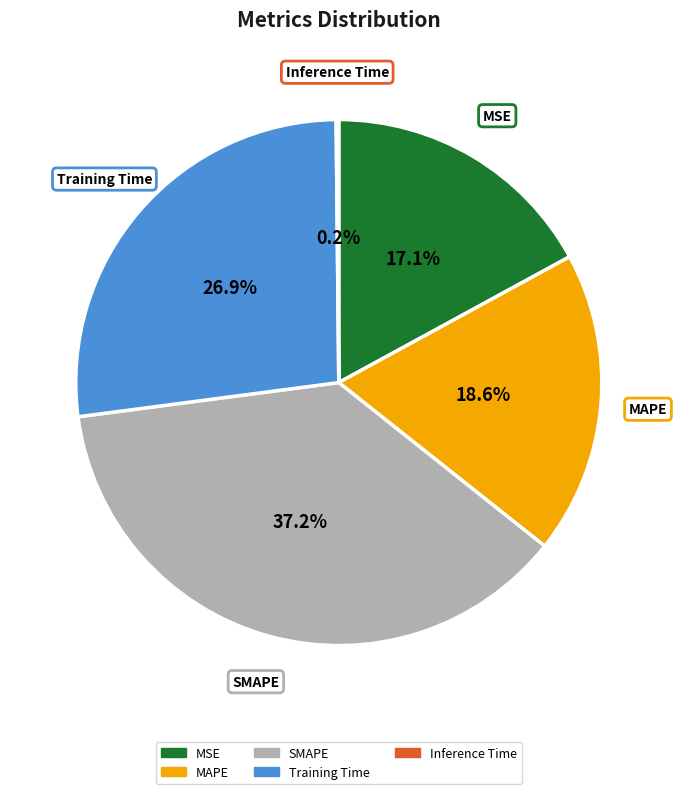

The SMAPE slice represents 37% of the pie. True or false?

True